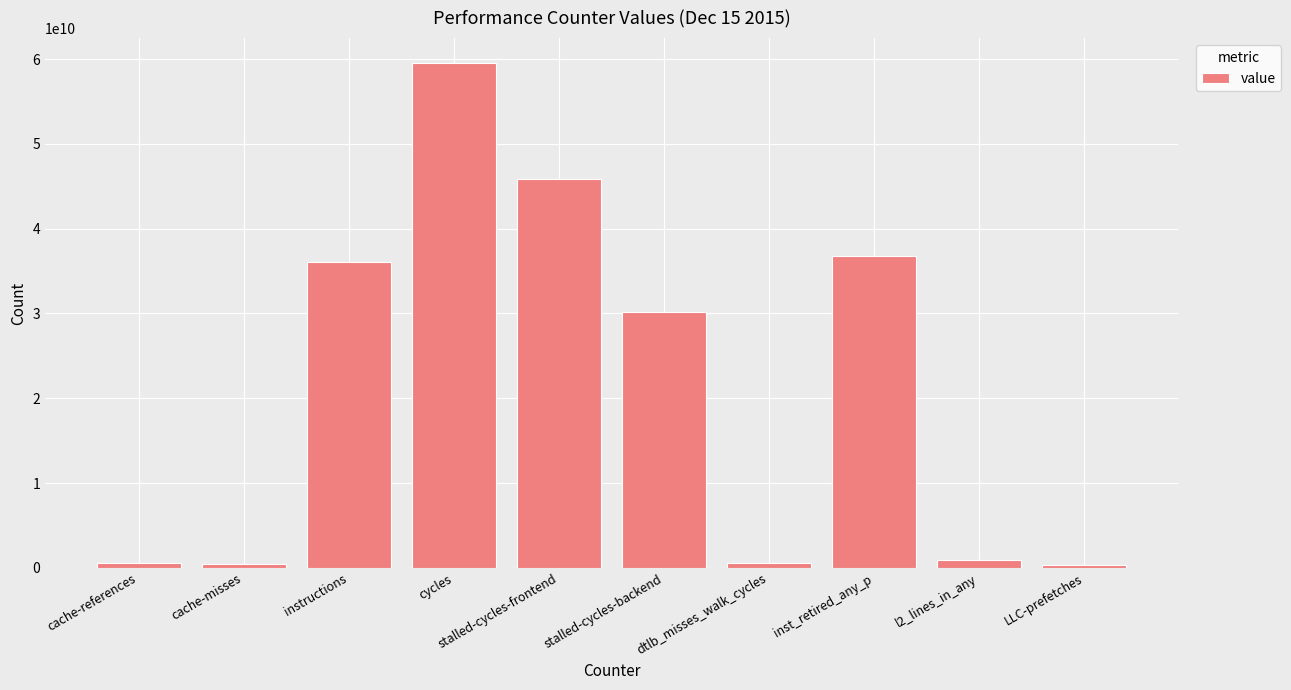

What is the label of the 6th bar from the left?

stalled-cycles-backend